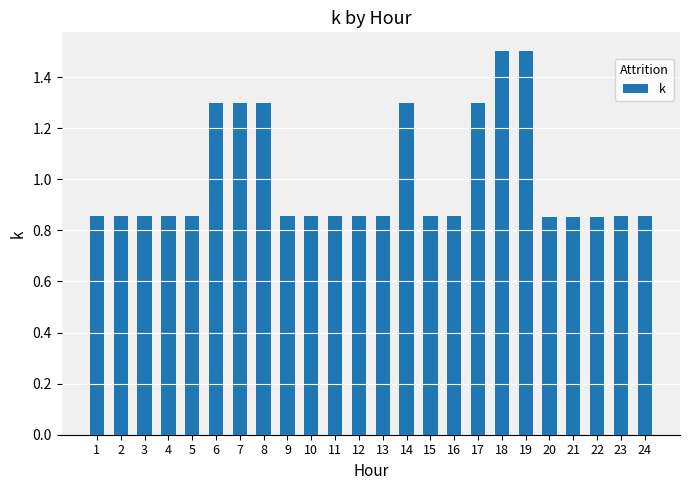

How many values are between 0 and 1?

17